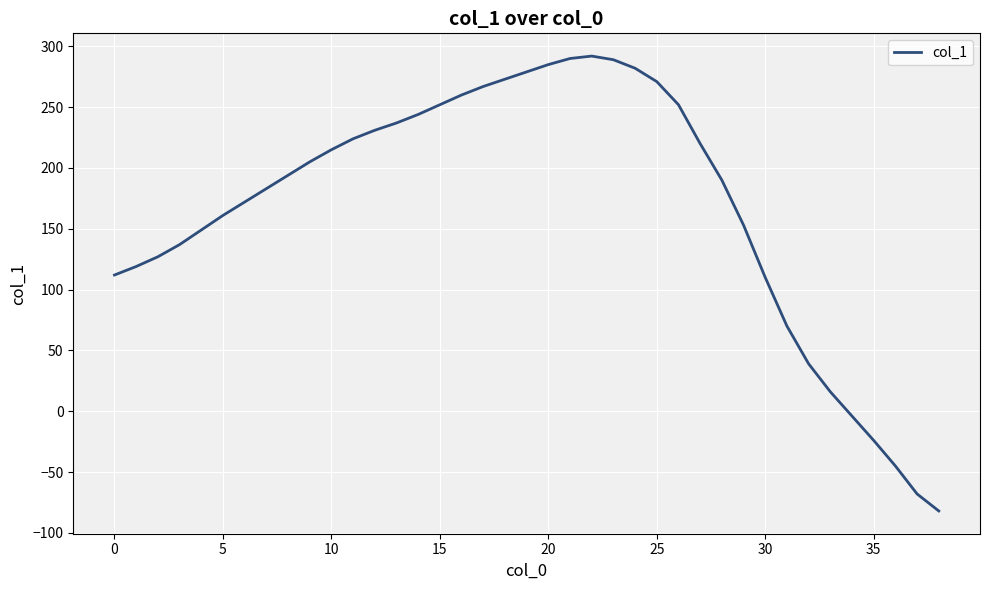

What is the greatest value displayed?

292